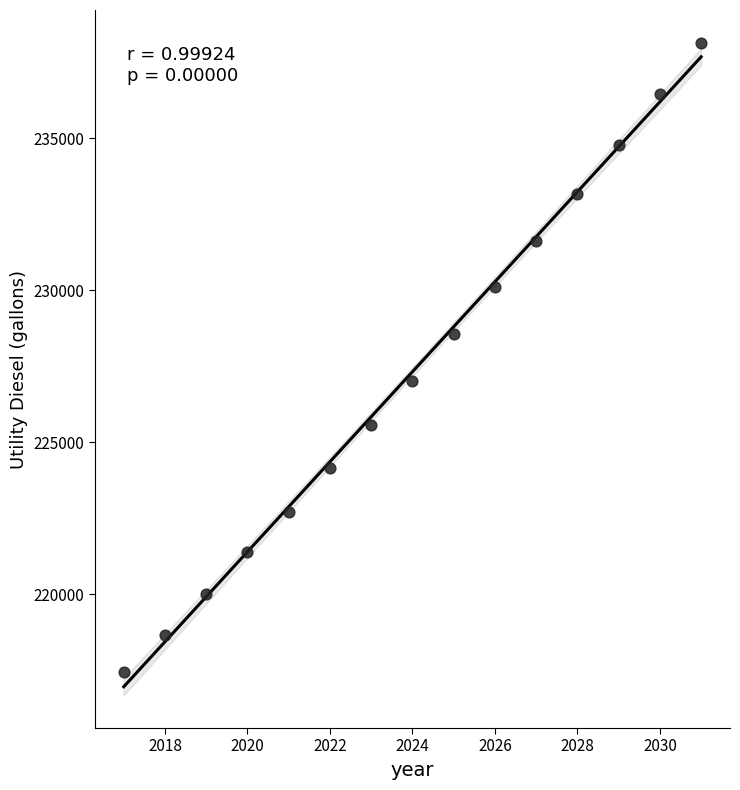

What is the range of Y values (max minus min)?

20697.9